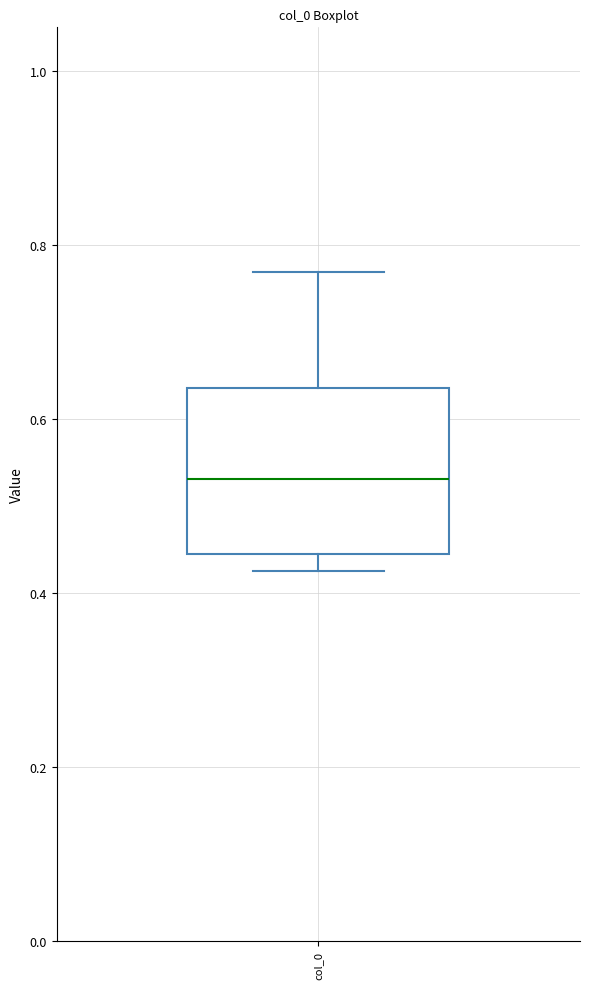

Read this box plot against the y-axis: the position of the median line, the range covered by the box, and the ends of both whiskers. The values are not printed on the chart, so give them approximately, as read against the axis.

median 0.54, box 0.44 to 0.64, whiskers 0.42 to 0.76